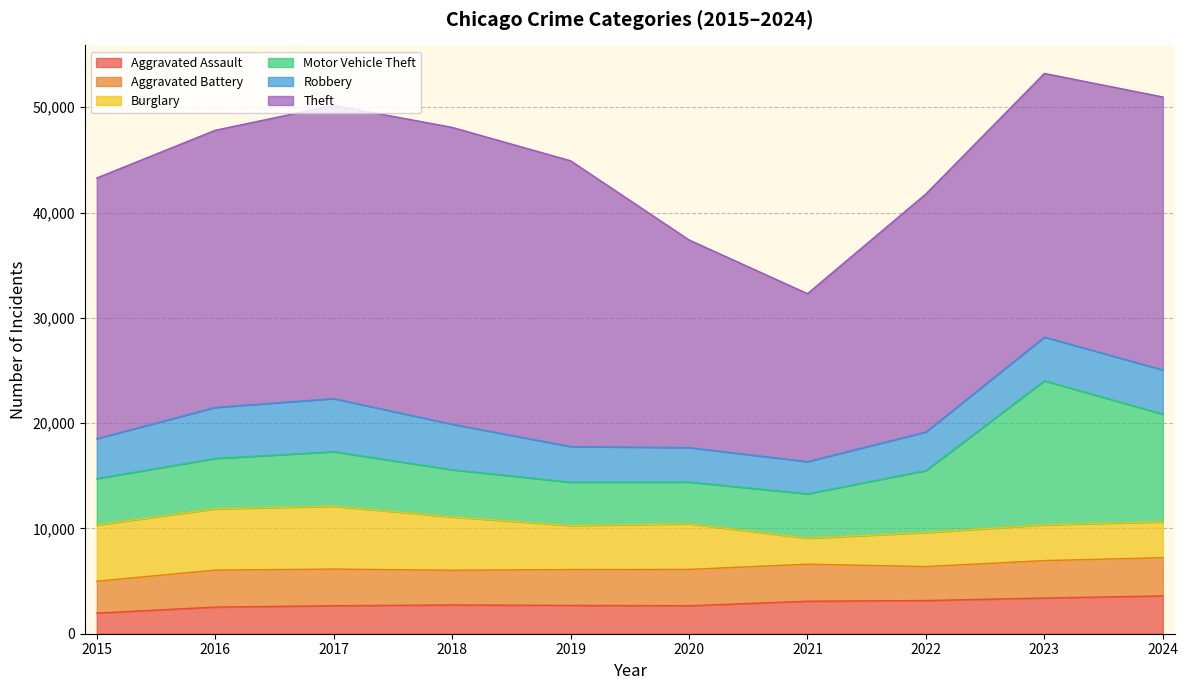

Reading left to right, transcribe all the data shown in this chart.

Aggravated Assault: 1960	2531	2660	2734	2693	2658	3089	3153	3393	3597
Aggravated Battery: 3029	3514	3481	3295	3404	3451	3518	3227	3553	3625
Burglary: 5341	5822	5971	5068	4181	4331	2464	3233	3400	3404
Motor Vehicle Theft: 4402	4779	5177	4480	4114	3964	4219	5885	13679	10230
Robbery: 3790	4849	5043	4320	3389	3273	3055	3664	4148	4200
Theft: 24764	26321	27851	28197	27139	19727	15954	22610	25043	25923